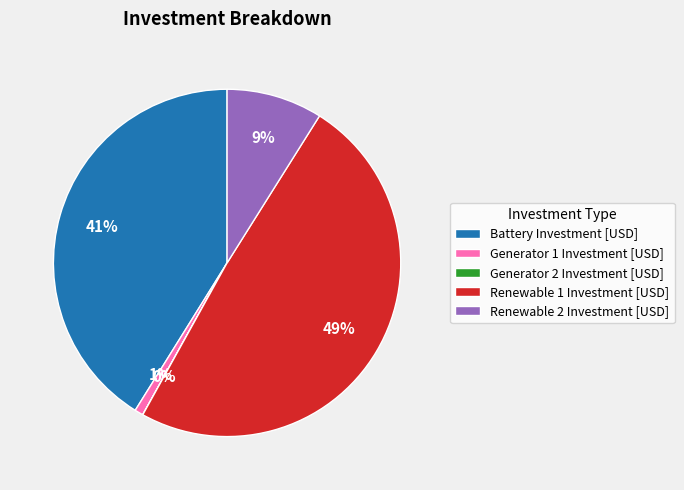

Which slice is the largest?

Renewable 1 Investment [USD]